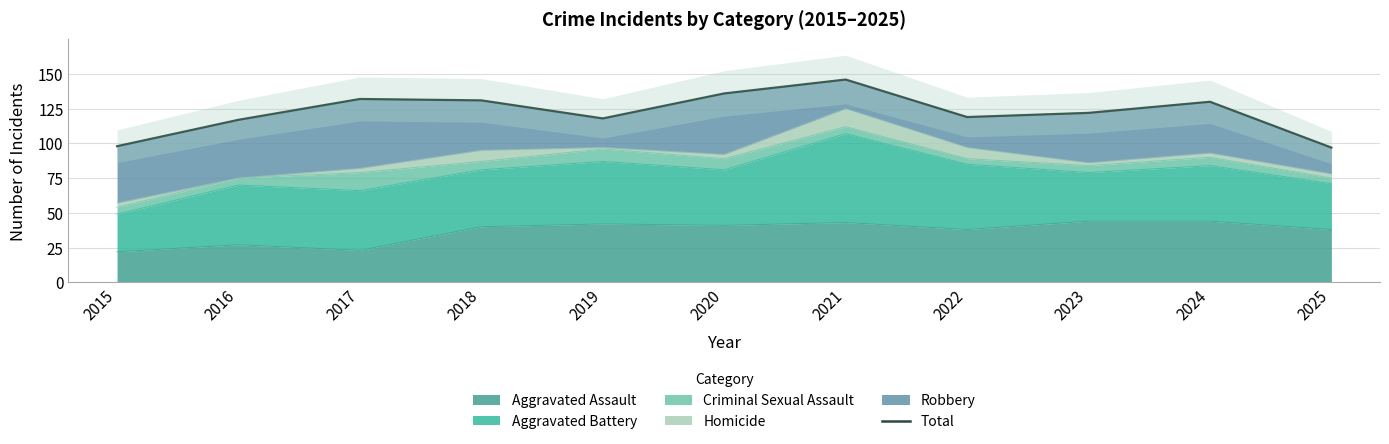

The chart shows a value of 83 at 2022. True or false?

False